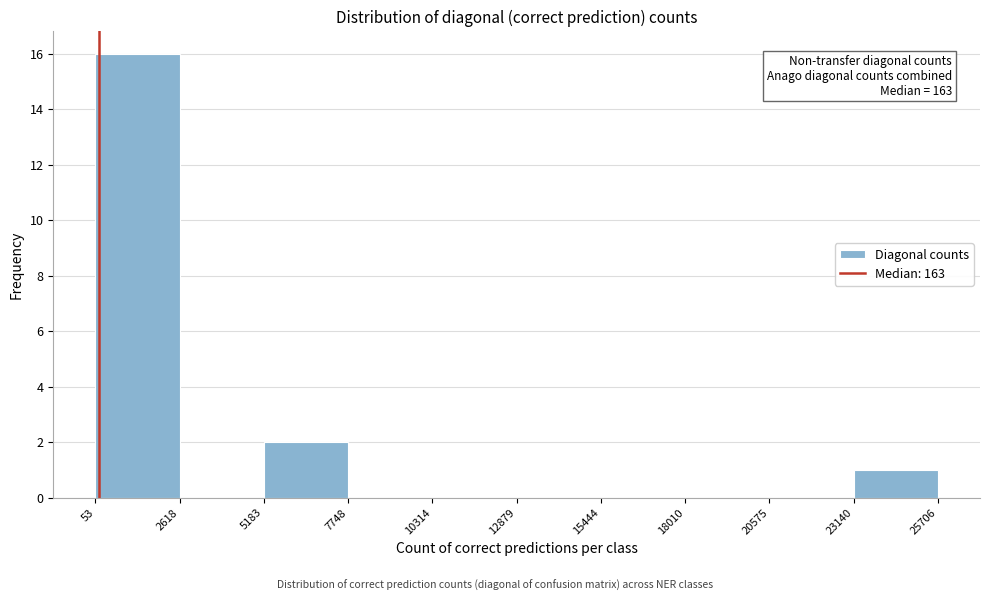

Which range on the x-axis has the tallest bar?

53 to 2618